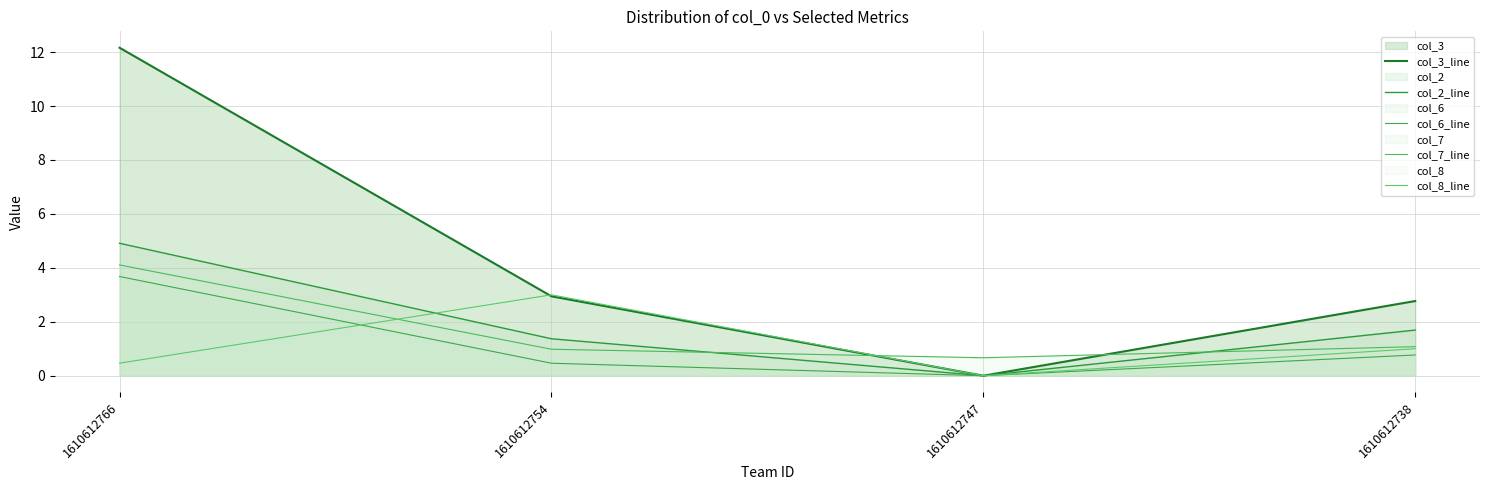

At how many categories does at least one series exceed 6?

1